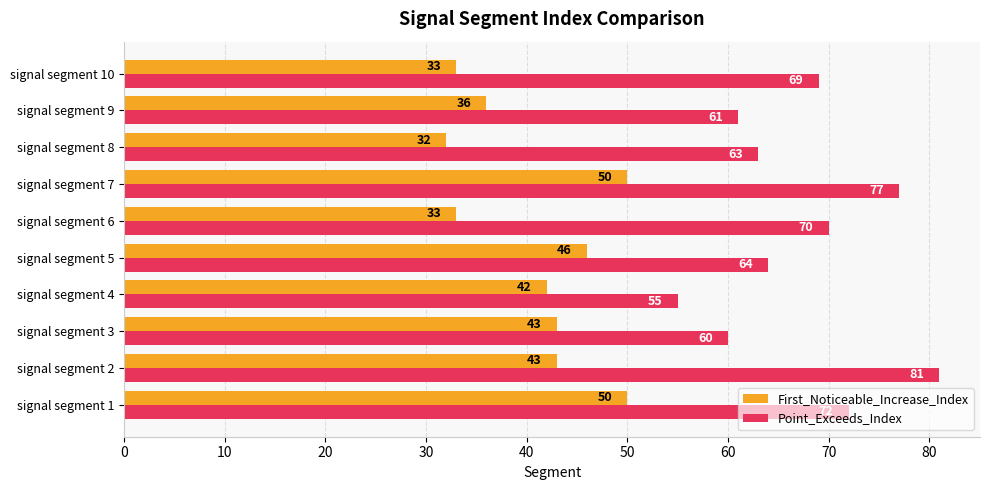

What is the maximum value for First_Noticeable_Increase_Index?

50